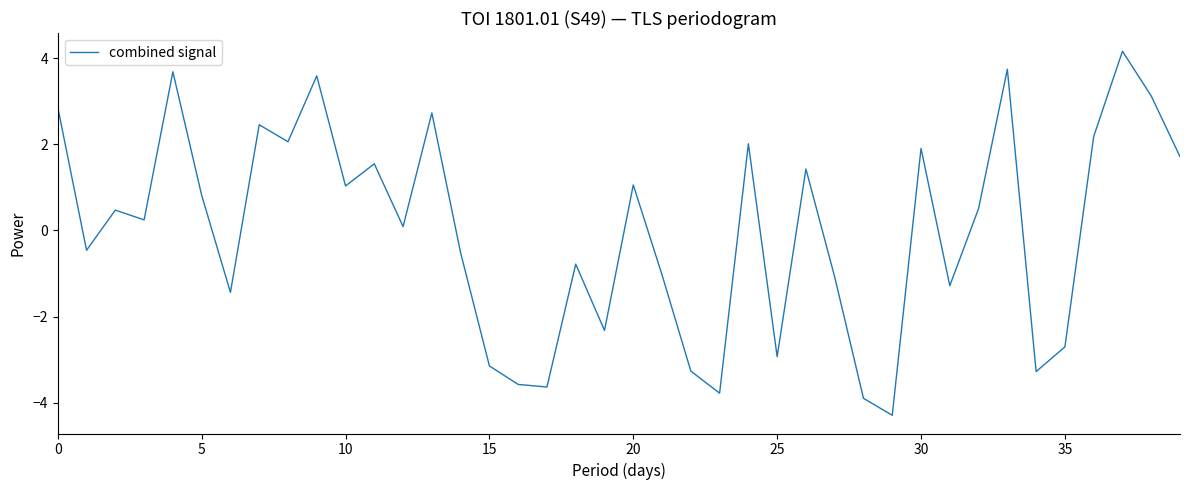

What is the greatest value displayed?

4.2